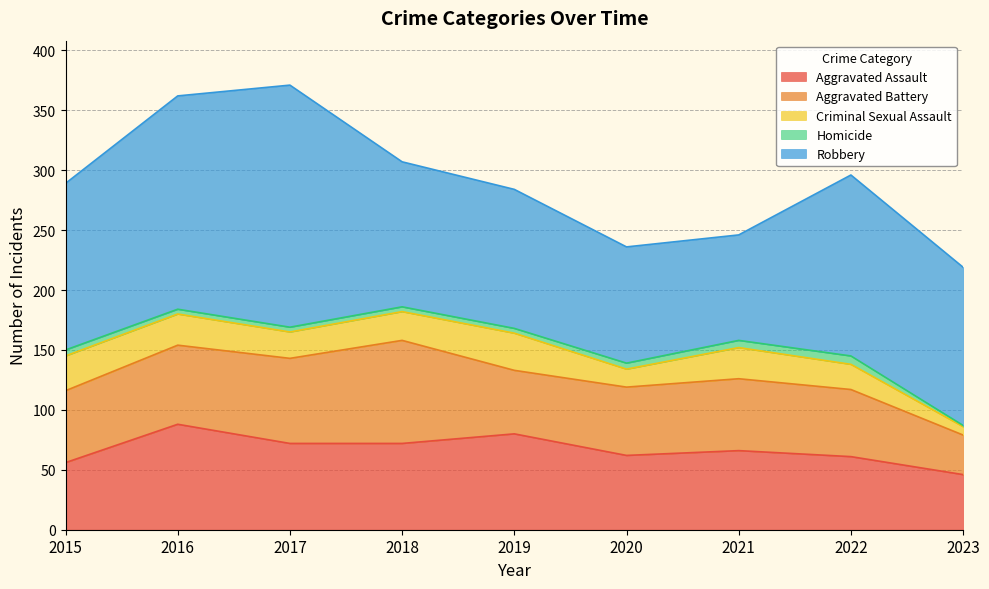

At which label is Robbery closest to 145?

2015